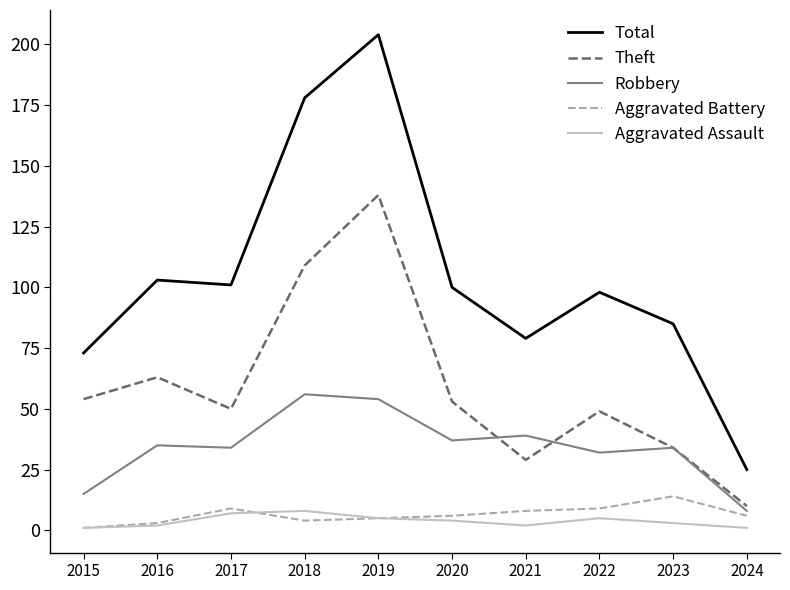

What is the lowest value of the Robbery series?

8